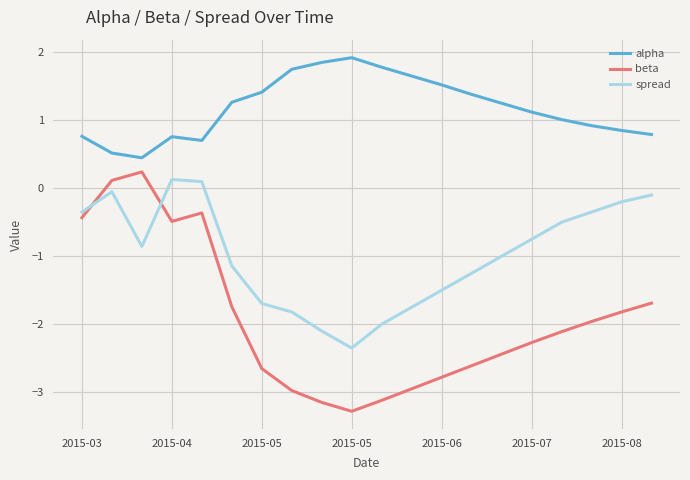

Which series has the largest total across all categories?

alpha